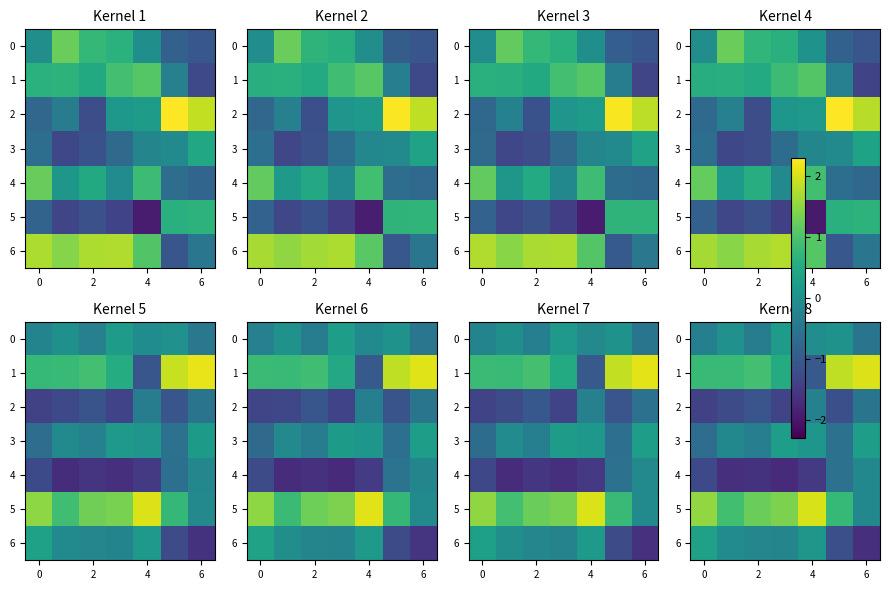

What is the total value across all series at 2?

-1.4